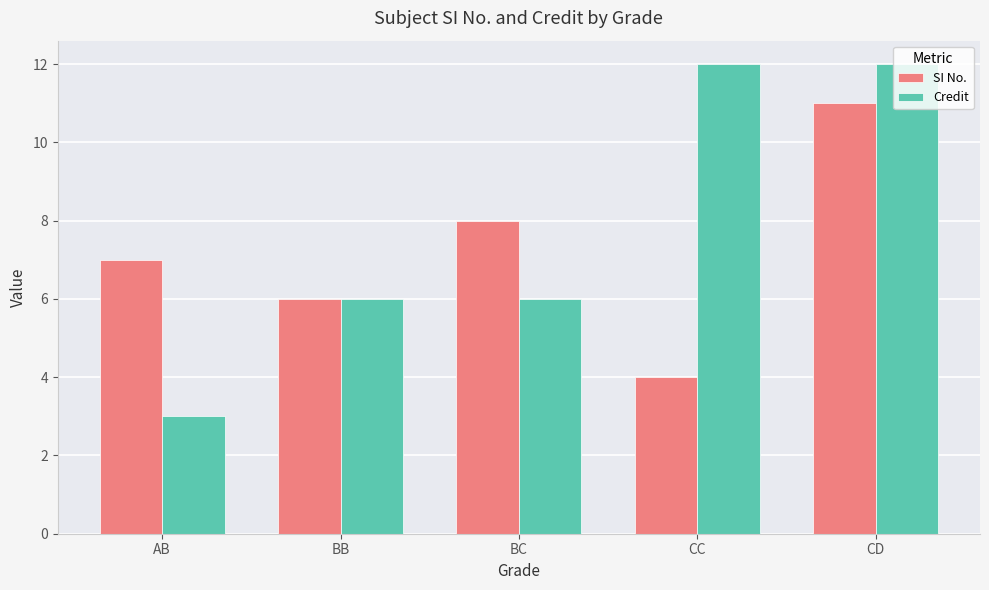

Reading left to right, what are all the values shown in this chart?

SI No.: AB=7	BB=6	BC=8	CC=4	CD=11
Credit: AB=3	BB=6	BC=6	CC=12	CD=12